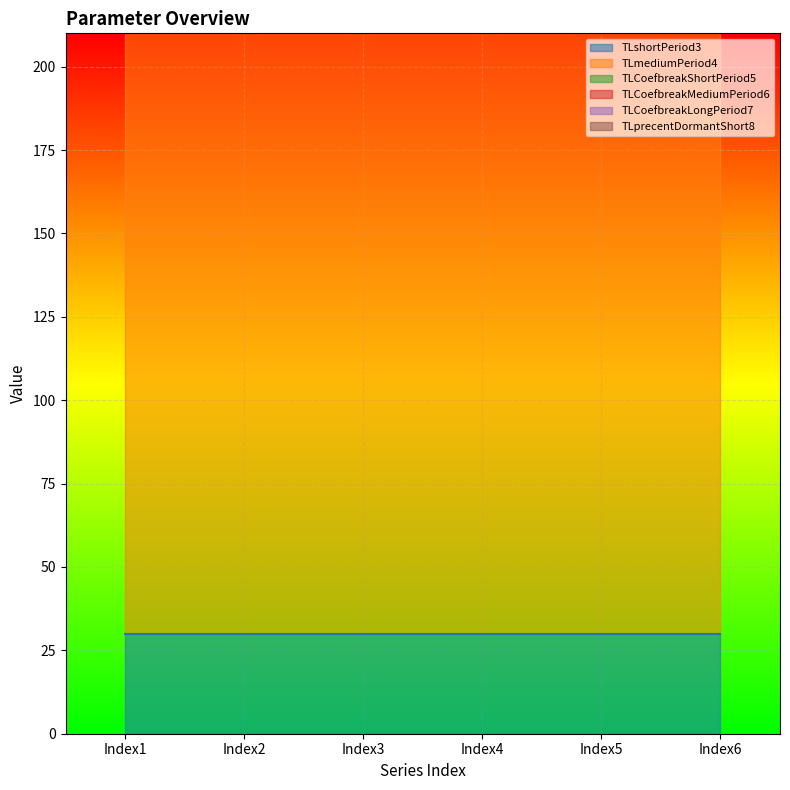

Which series has the largest total across all categories?

TLmediumPeriod4